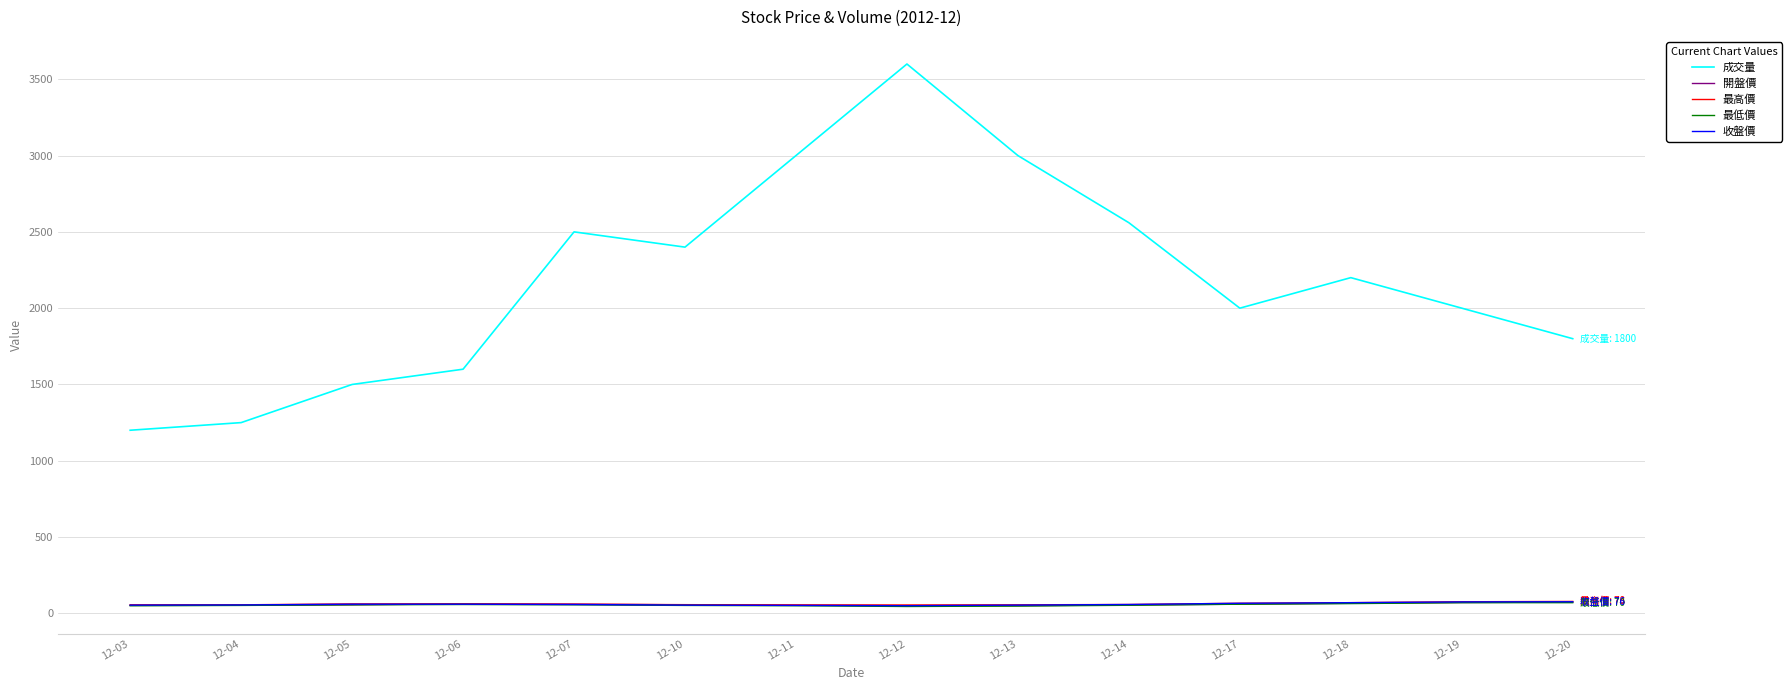

Which category has the highest value in the 成交量 series?

12-12